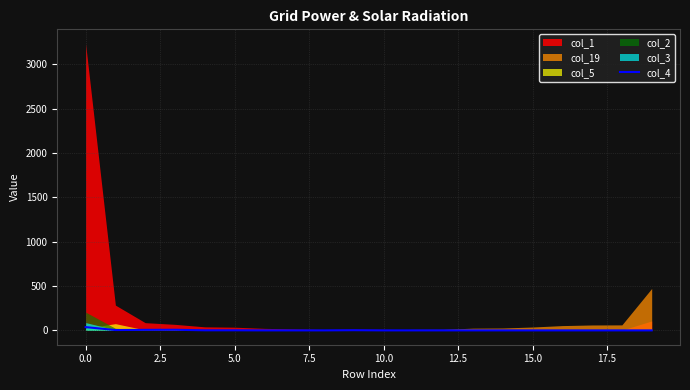

How many points are lower than both their immediate neighbors (excluding endpoints)?

1